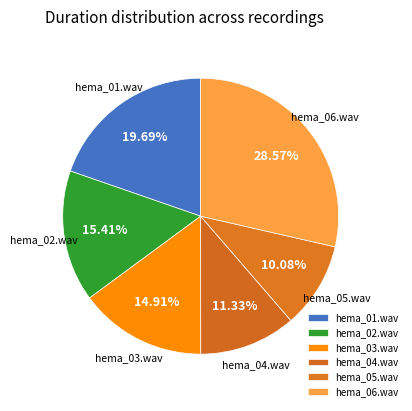

Is there a majority slice in this chart?

No